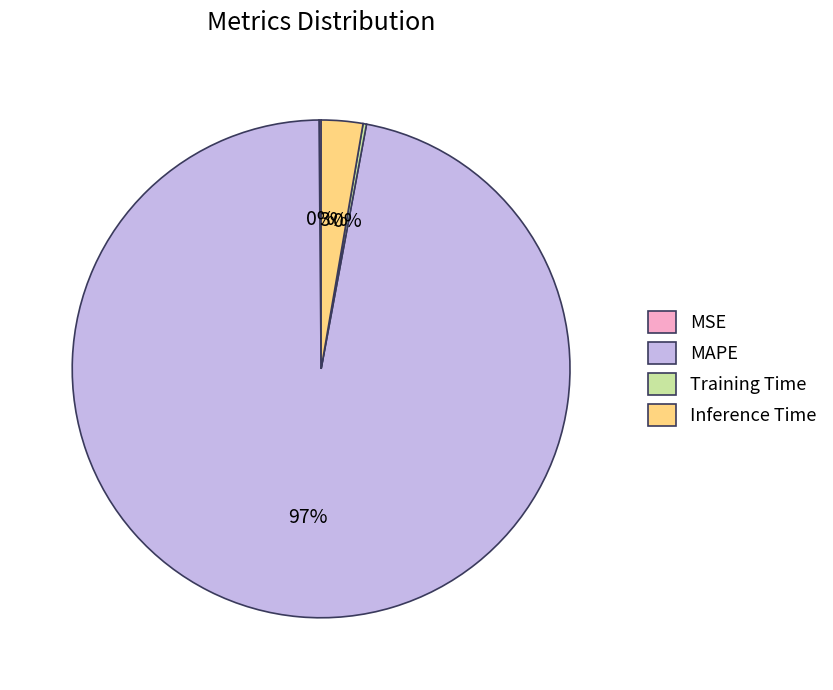

Is there any slice that represents more than half of the pie?

Yes